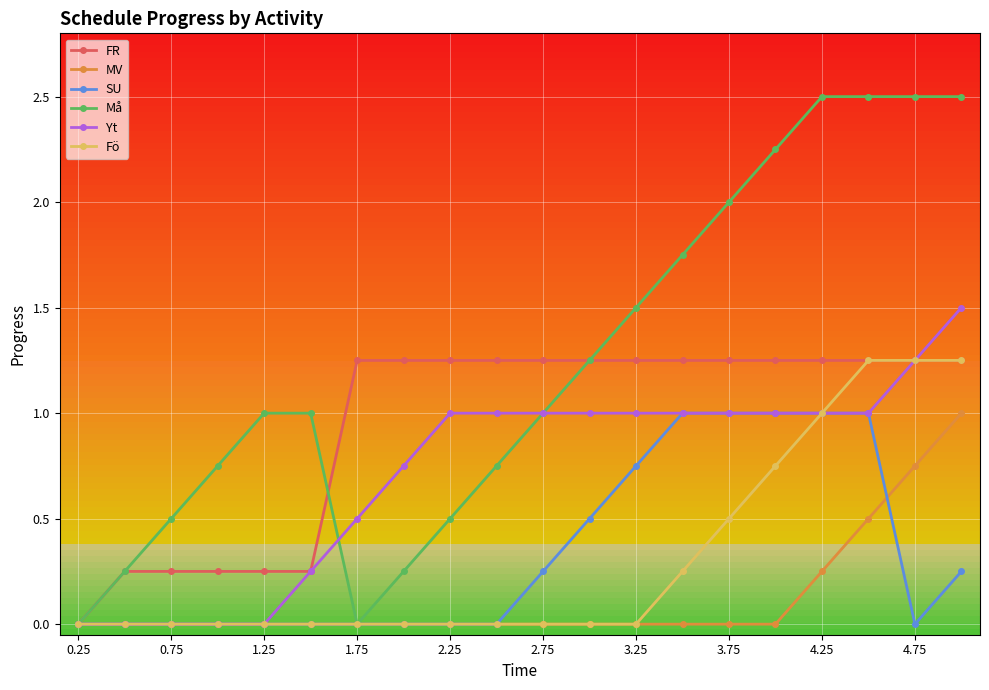

Which series has the largest total across all categories?

Må